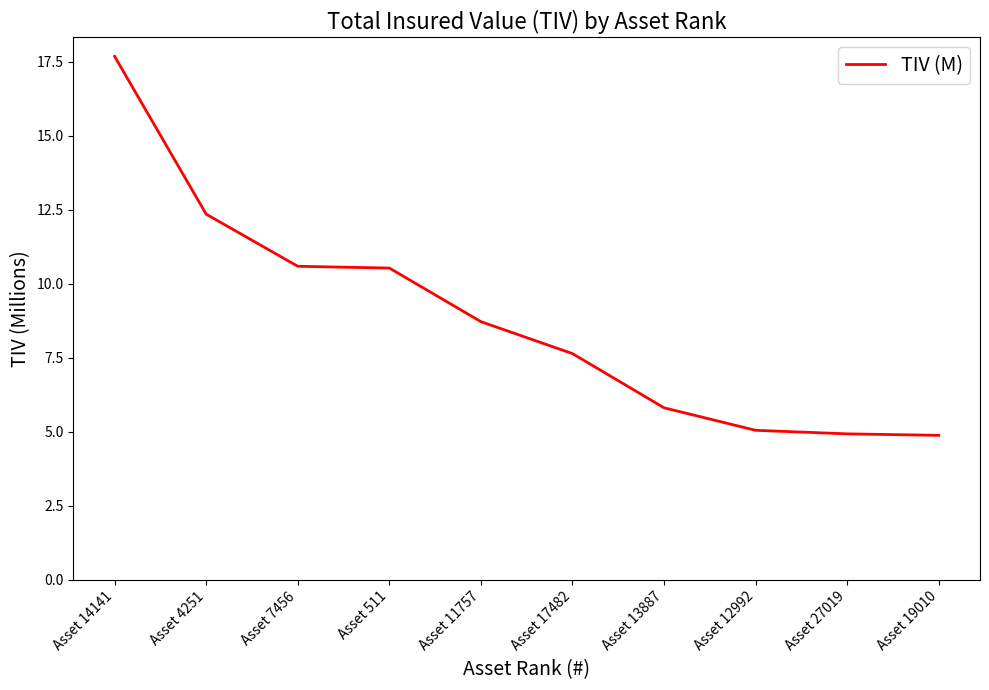

What is the greatest value displayed?

17.7